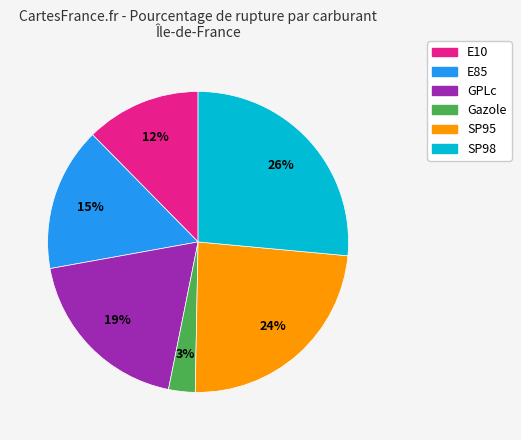

True or false: SP98 accounts for 26% of the total.

True